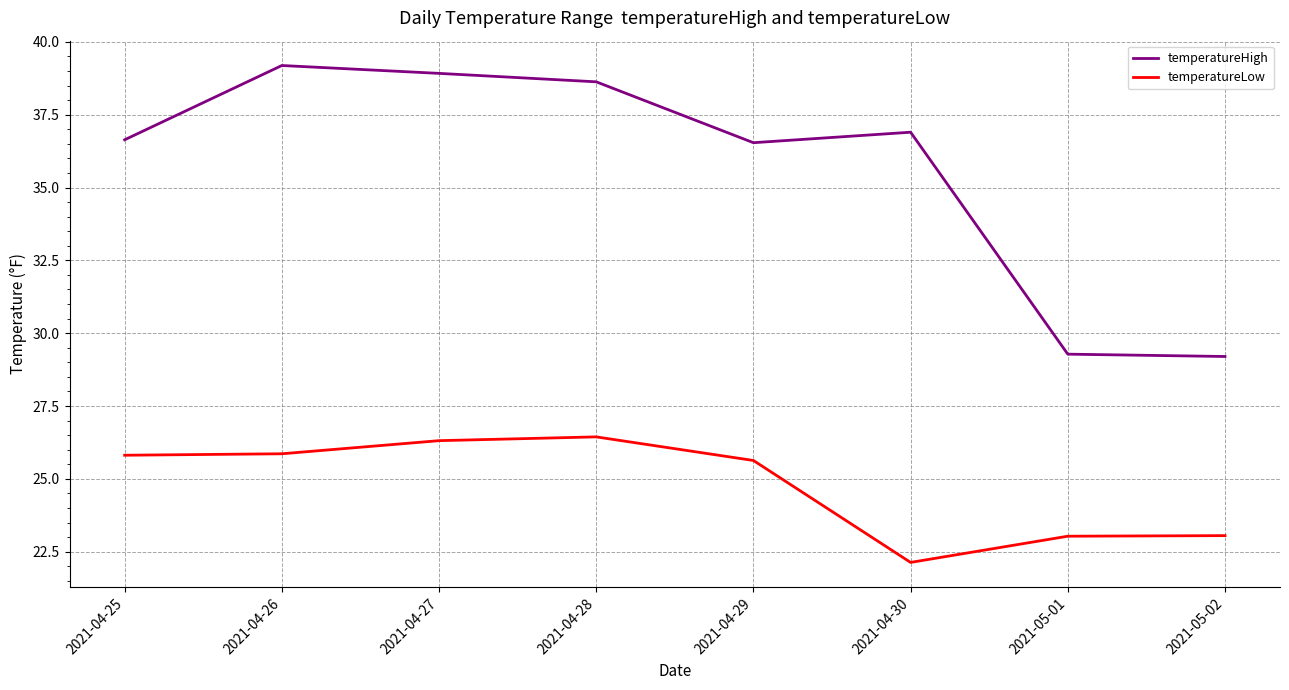

What is the total value across all series at 2021-04-27?

65.2